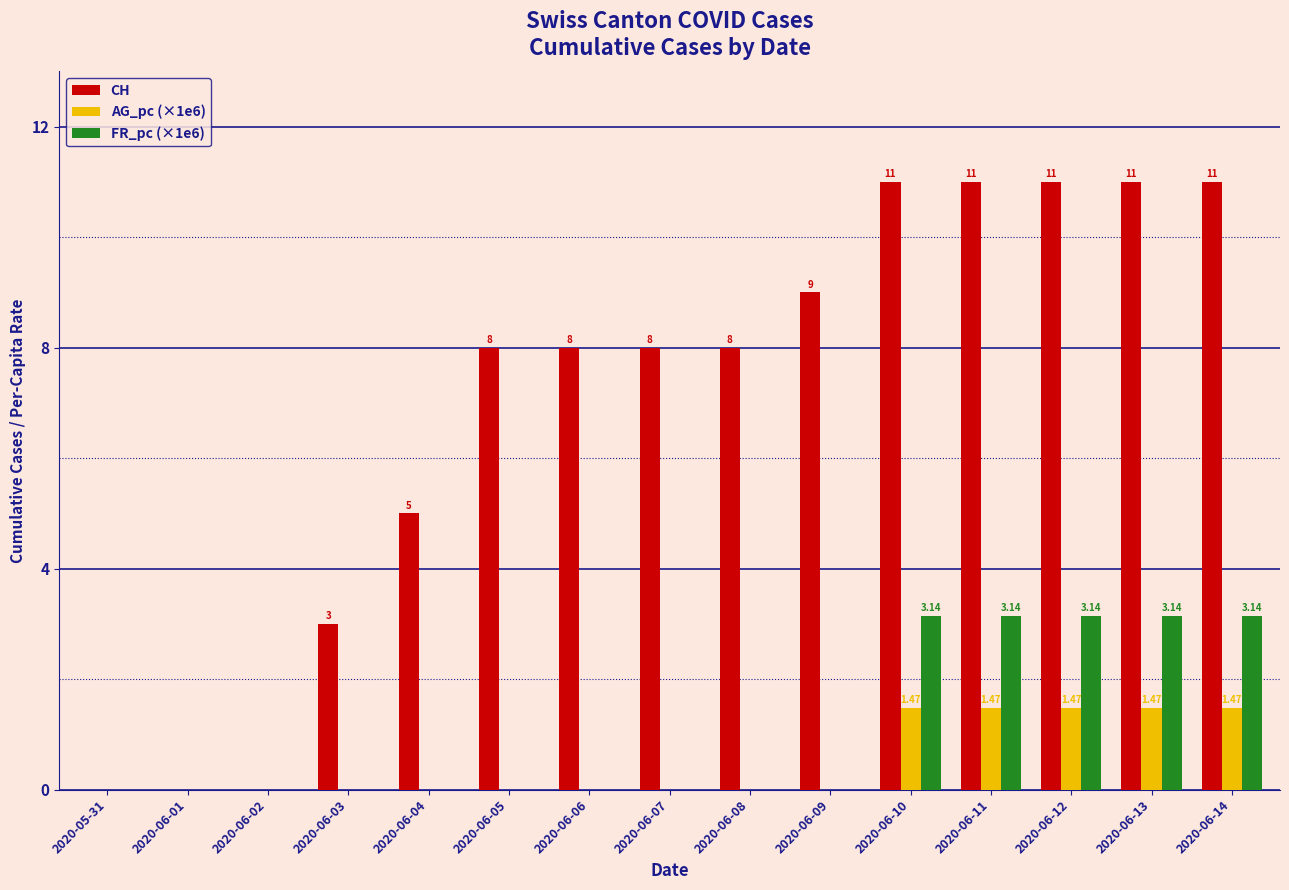

What is the sum of the CH values at 2020-06-08 and 2020-06-04?

13.0